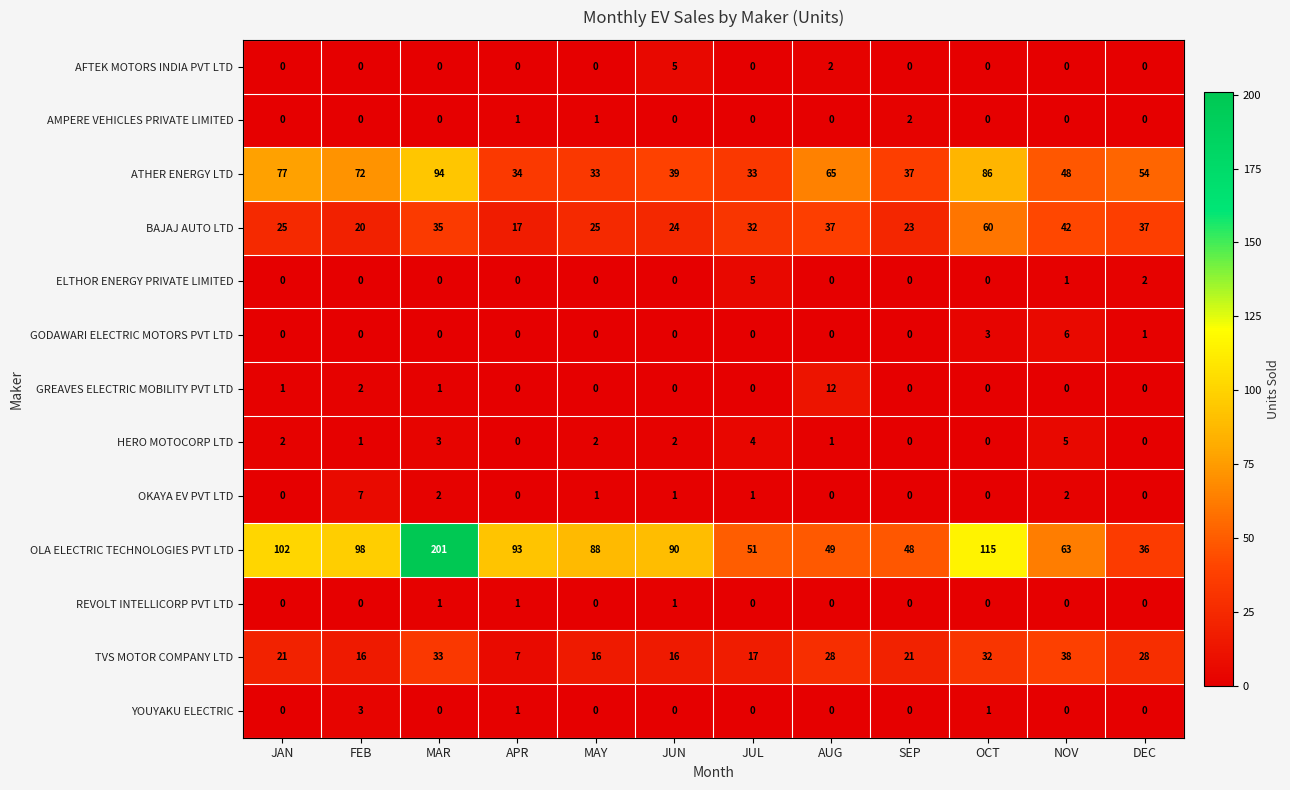

What is the maximum value shown in the chart?

201